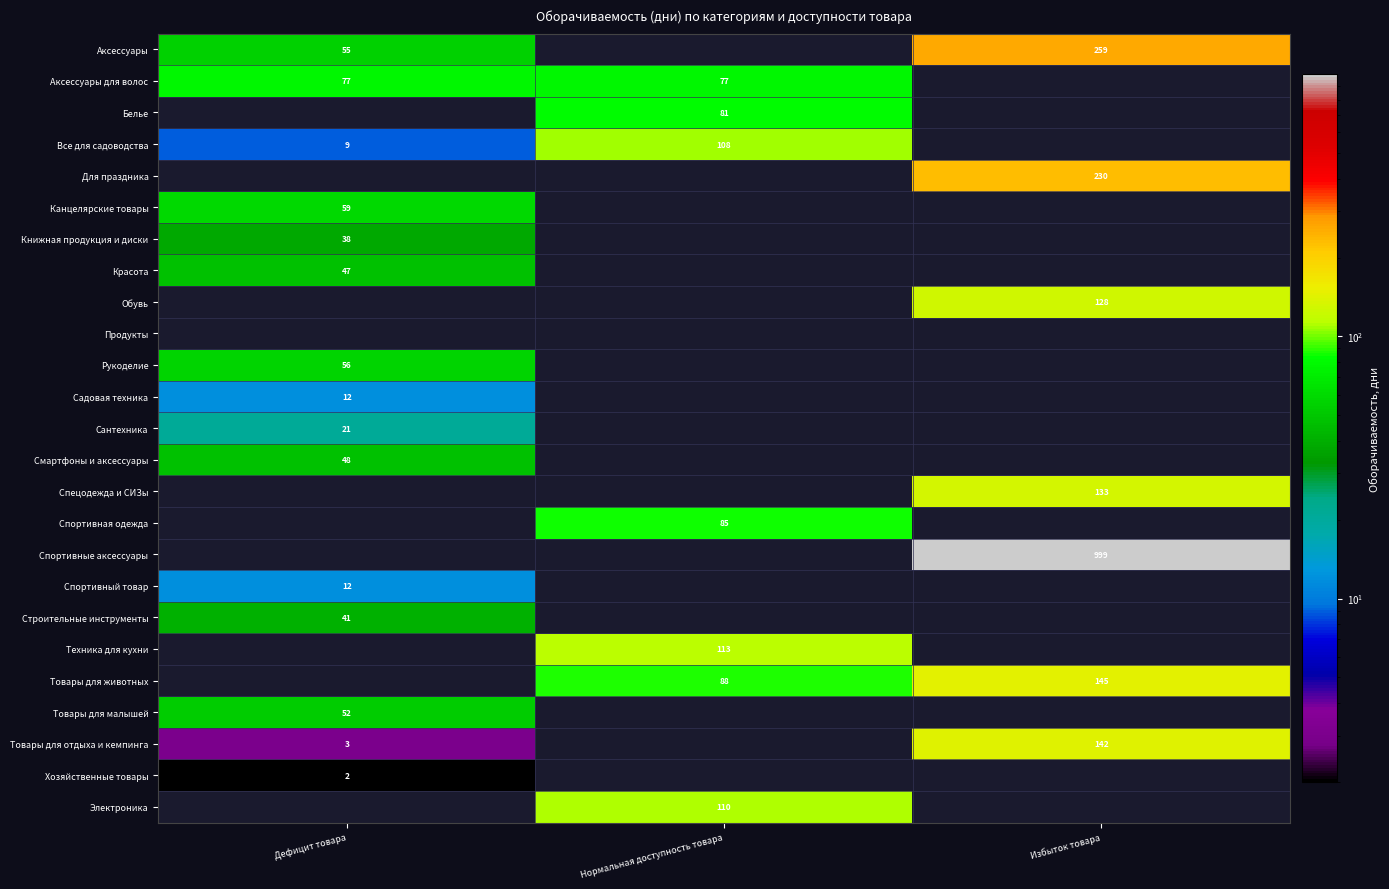

What is the sum of the Товары для животных values at Нормальная доступность товара and Избыток товара?

233